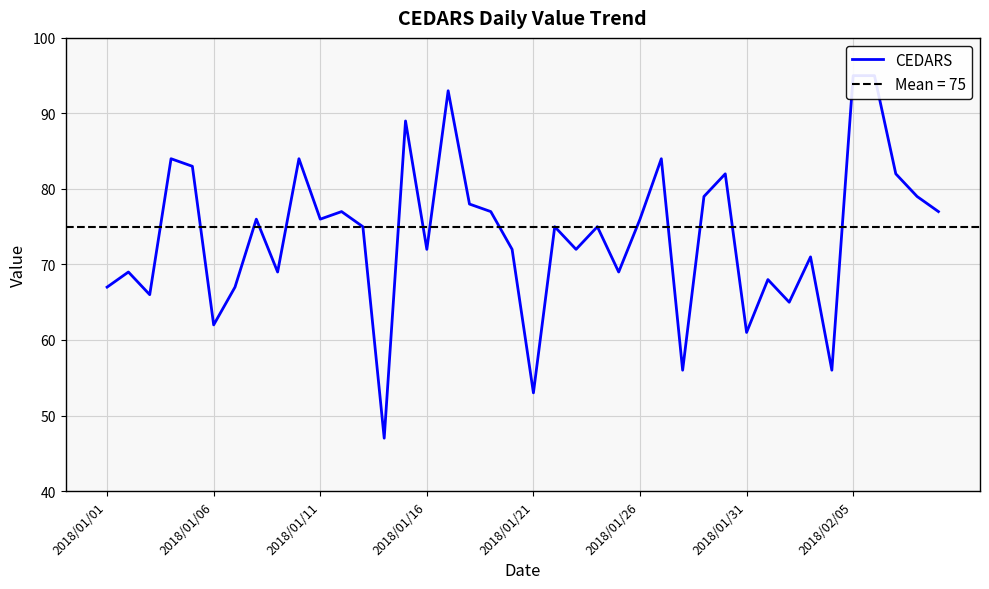

List the labels in order of value, smallest first.

13, 20, 27, 34, 30, 2018/01/26, 32, 2018/01/11, 2018/01/01, 2018/01/31, 31, 2018/01/06, 8, 24, 33, 15, 19, 22, 12, 21, 23, 2018/02/05, 10, 25, 11, 18, 39, 17, 28, 38, 29, 37, 2018/01/21, 2018/01/16, 9, 26, 14, 16, 35, 36